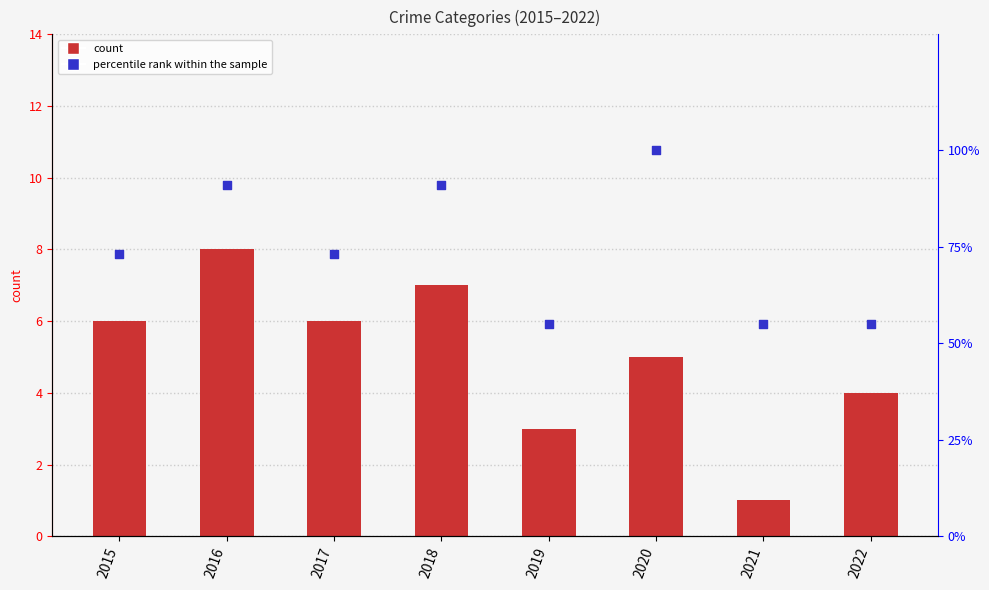

At which category is the sum across all series the highest?

2020